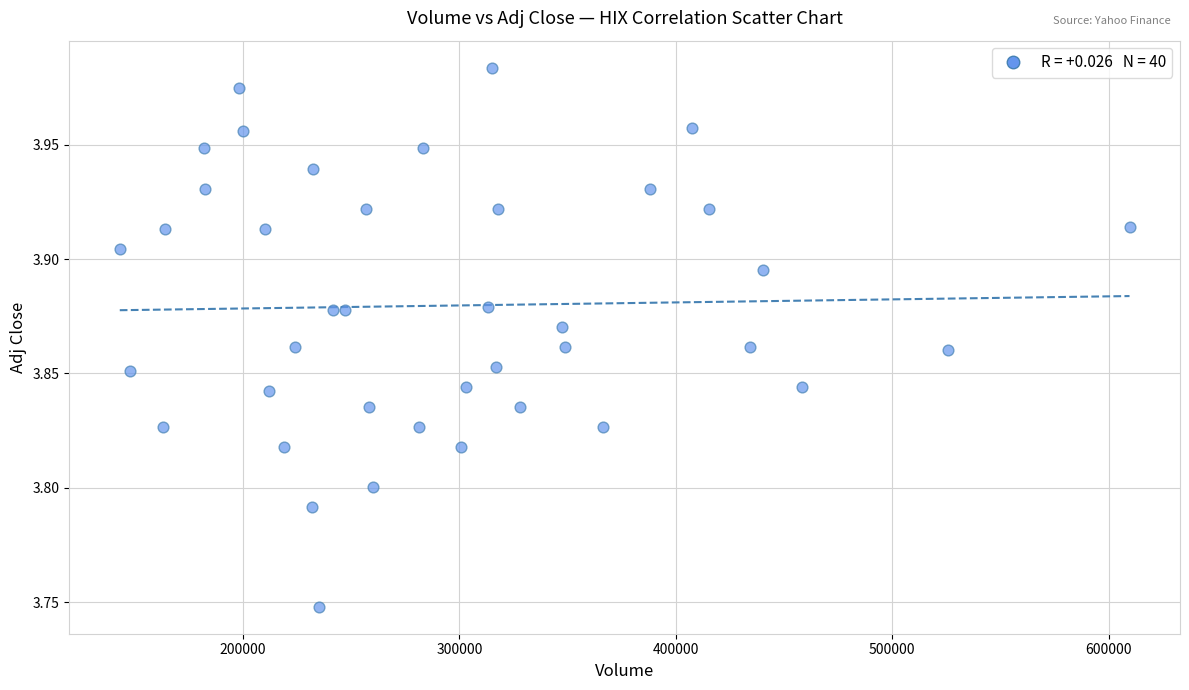

What is the range of X values (max minus min)?

466700.0